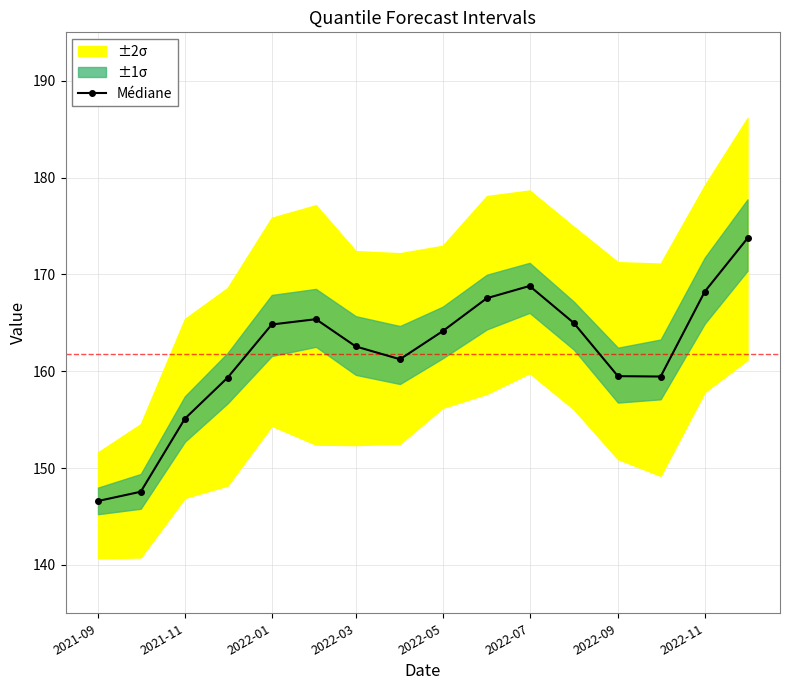

Does the chart have visible grid lines?

Yes